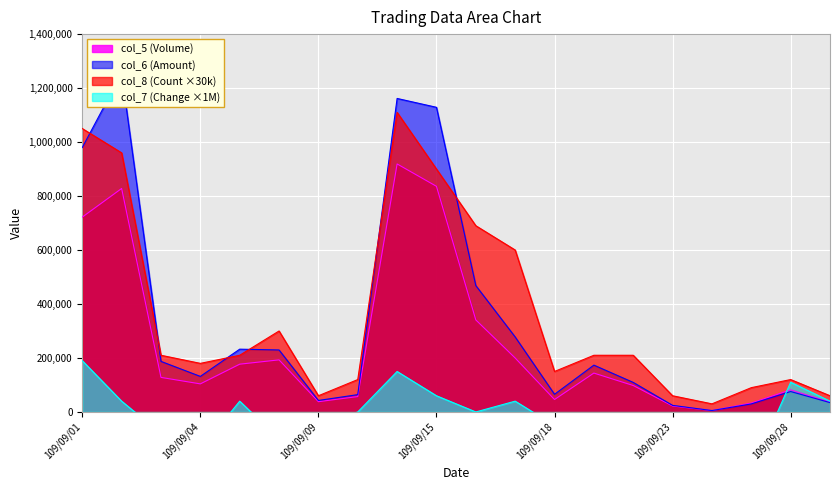

What is the maximum value for col_6 (Amount)?

1253890